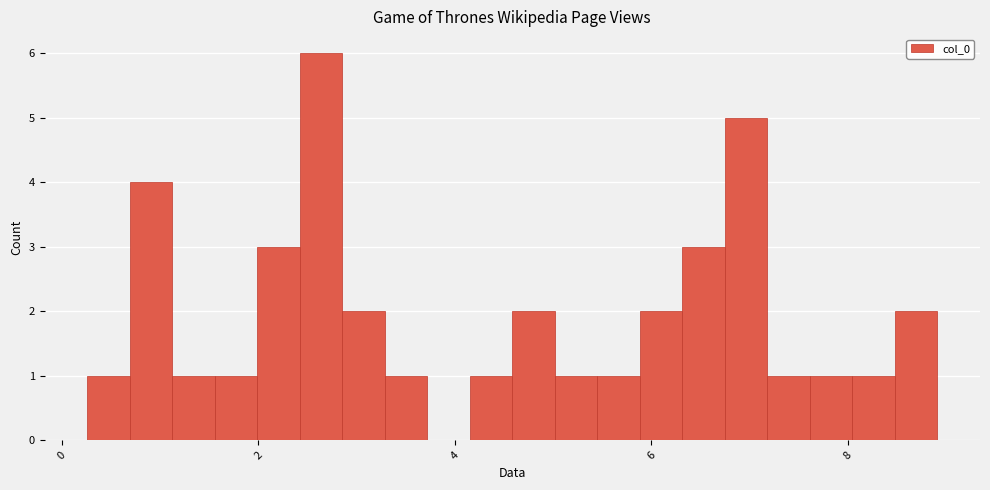

Read against the x-axis, roughly where is the centre of the tallest bar?

2.6